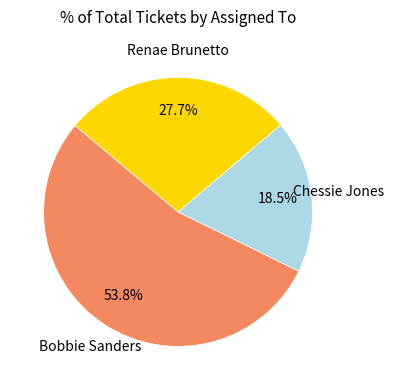

Is there any slice that represents more than half of the pie?

Yes